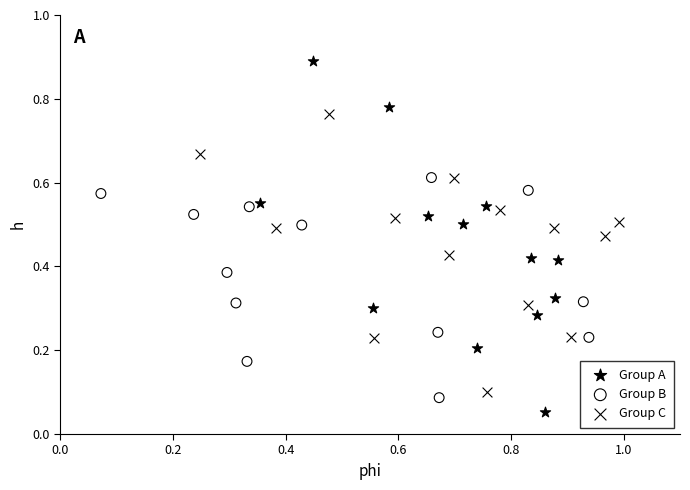

Which series has the widest spread of Y values?

Group A